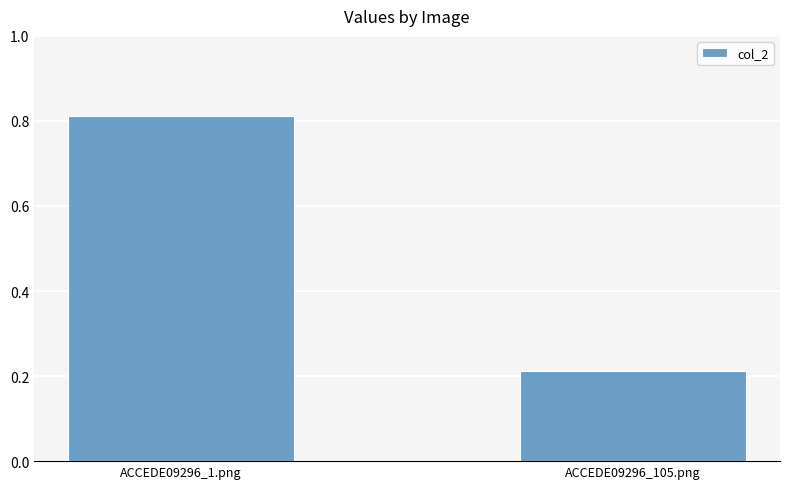

Between ACCEDE09296_105.png and ACCEDE09296_1.png, which is larger?

ACCEDE09296_1.png